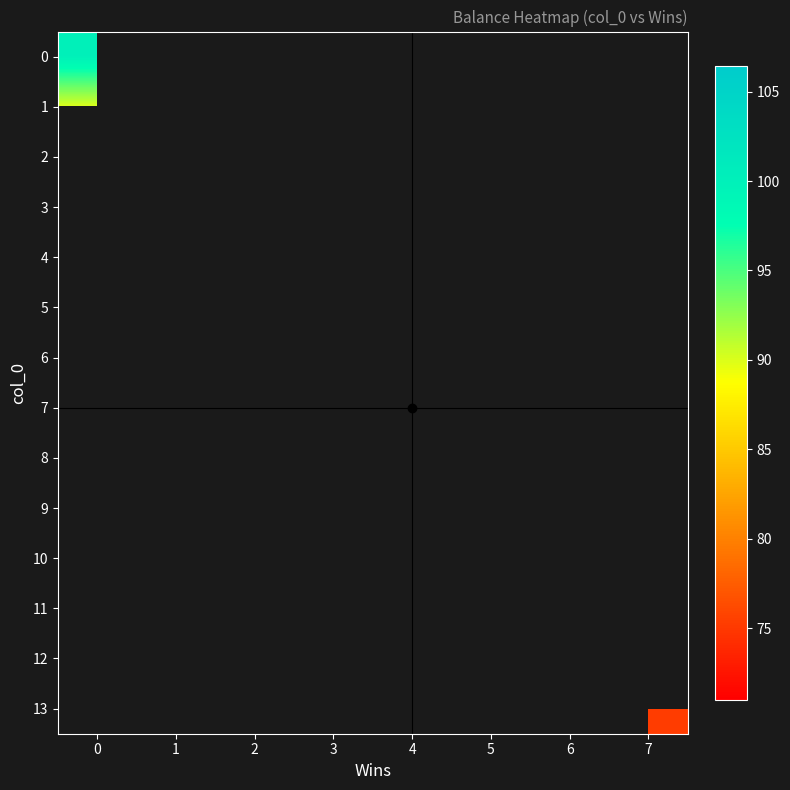

What is the minimum value shown in the chart?

71.0